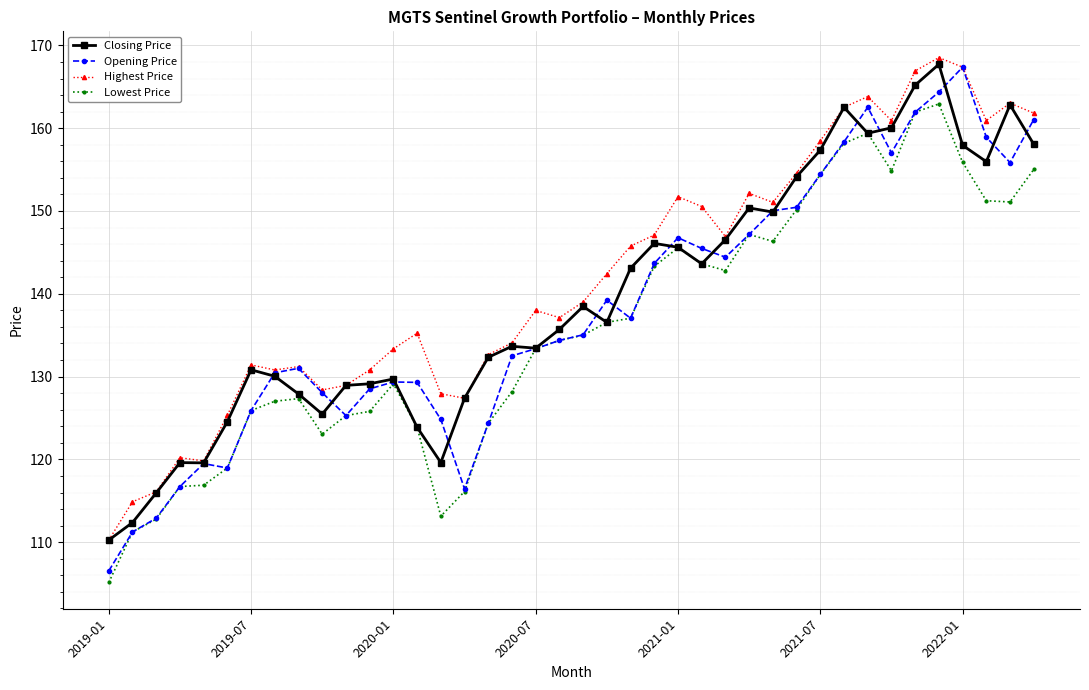

What is the highest value of the Closing Price series?

167.7